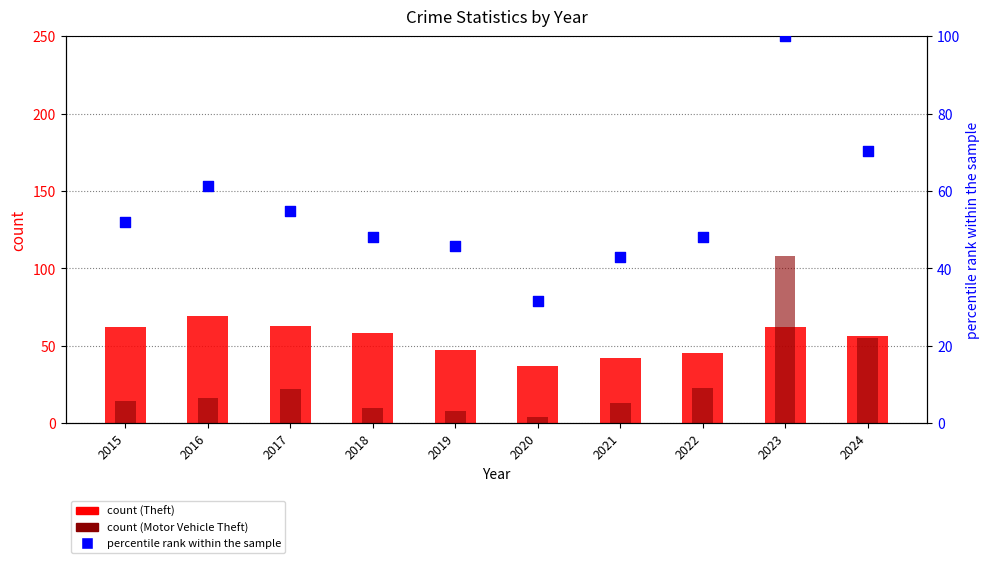

Which series has the widest spread of Y values?

Motor Vehicle Theft